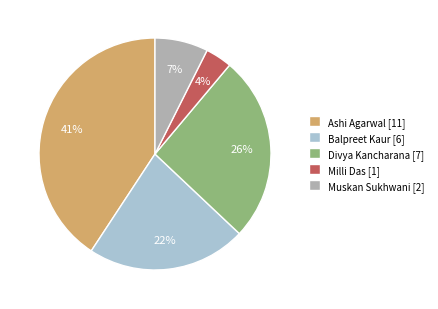

Do Ashi Agarwal and Balpreet Kaur together represent more than half of the pie?

Yes